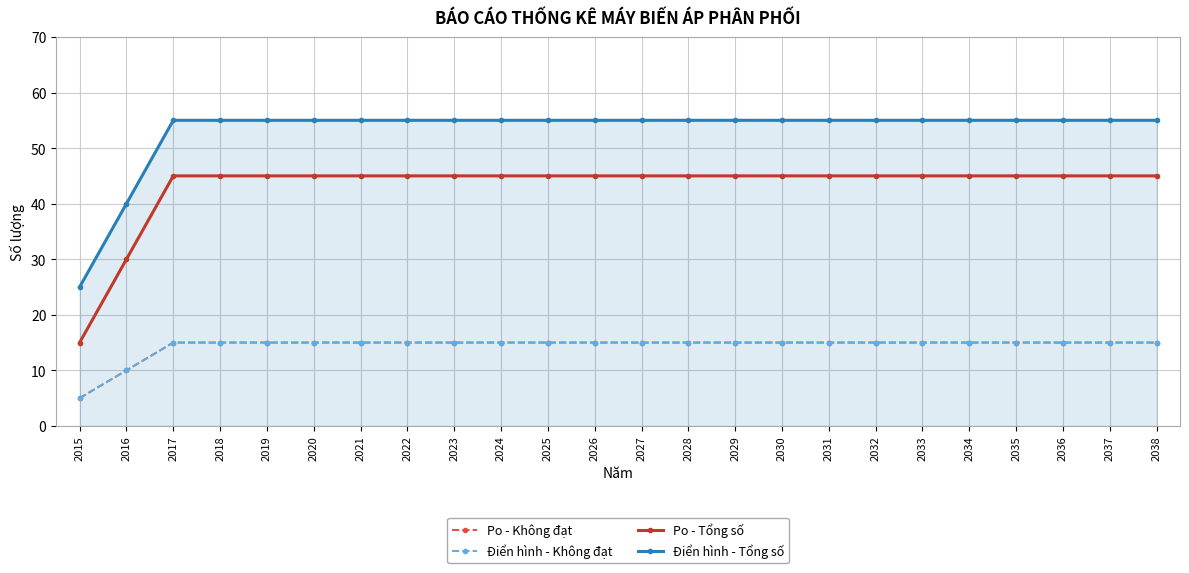

At how many categories does at least one series exceed 33?

23